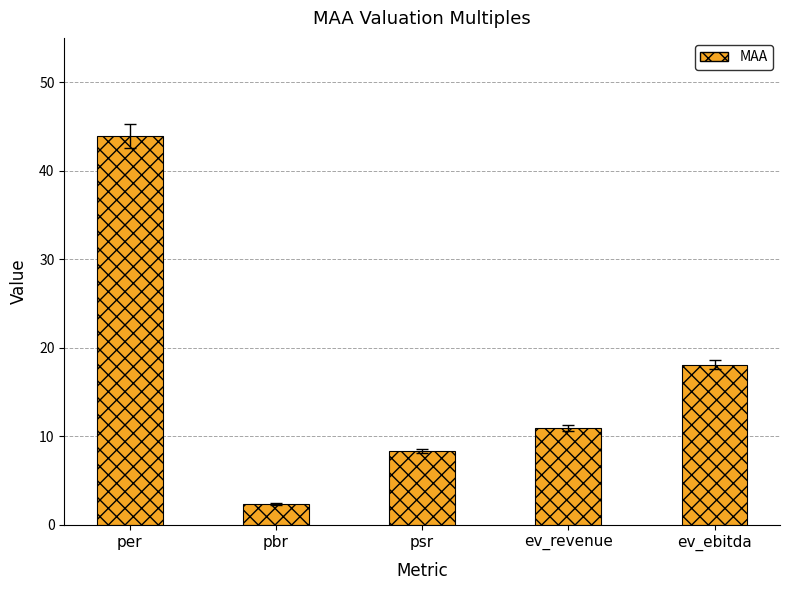

How many data points are less than 10?

2